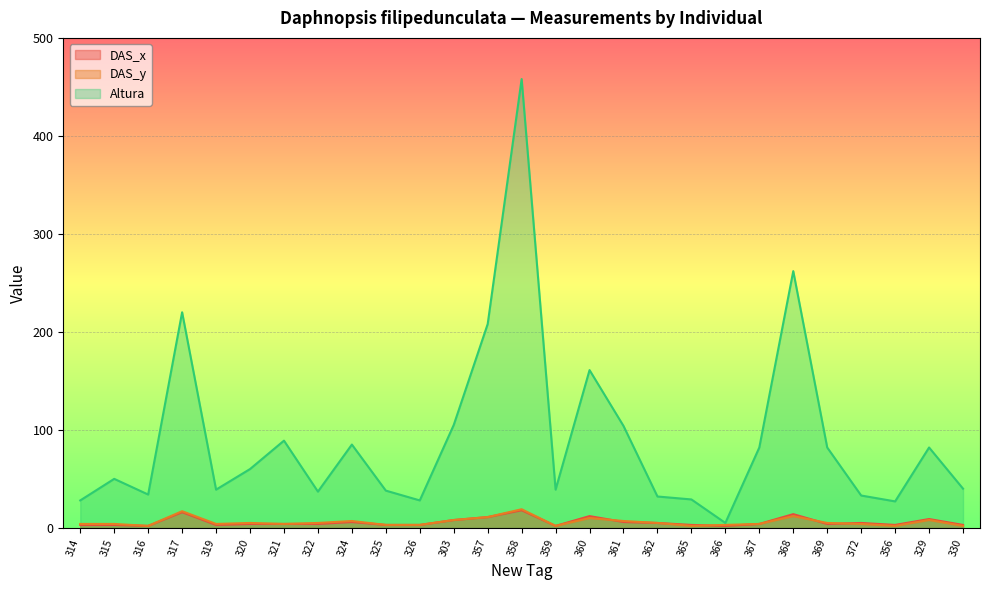

Rank the series at 362 from lowest to highest value.

DAS_x, DAS_y, Altura